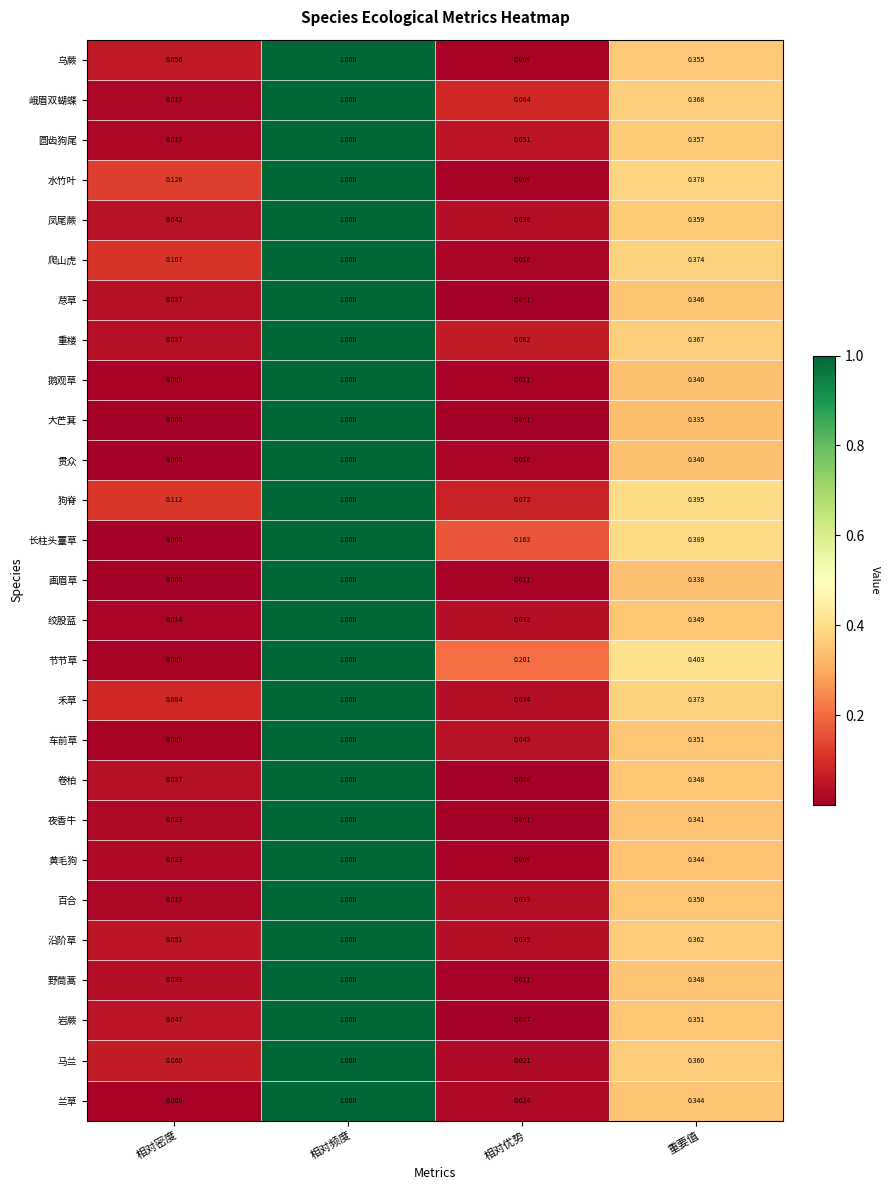

Which series changed the most between 相对密度 and 重要值?

节节草